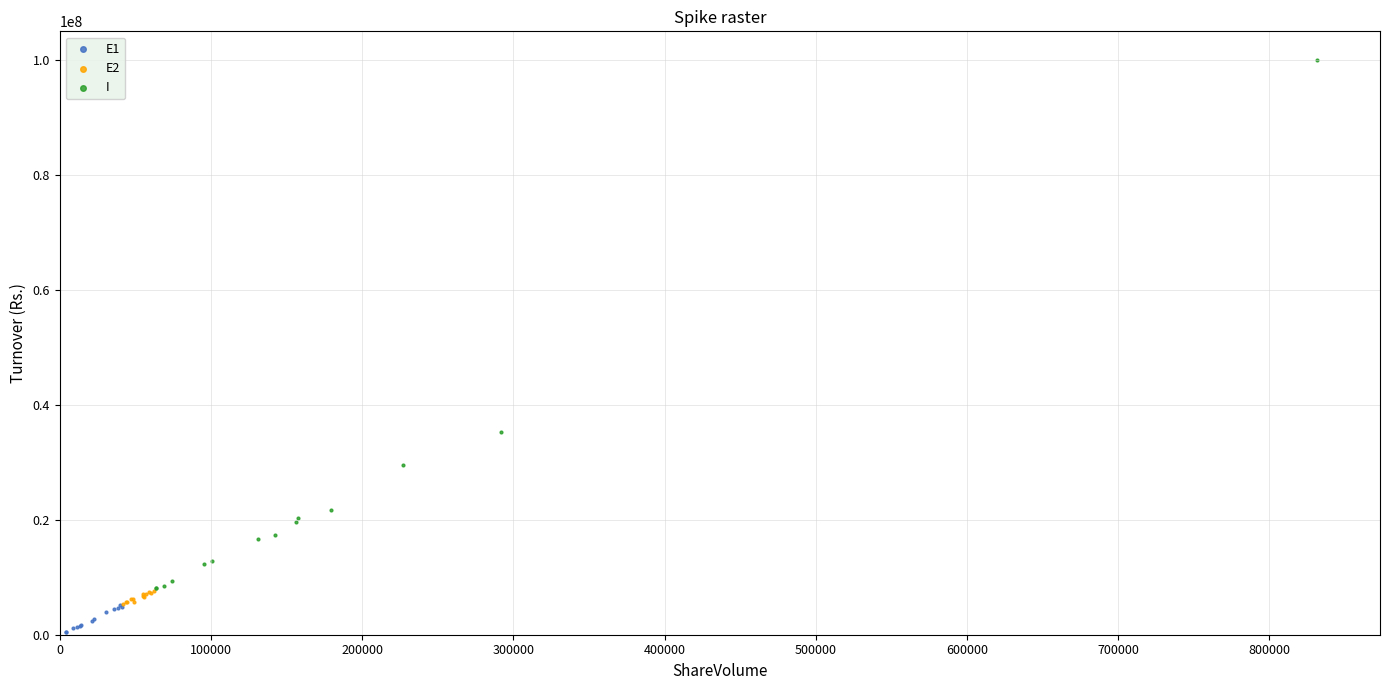

Which series reaches the minimum Y coordinate?

E1